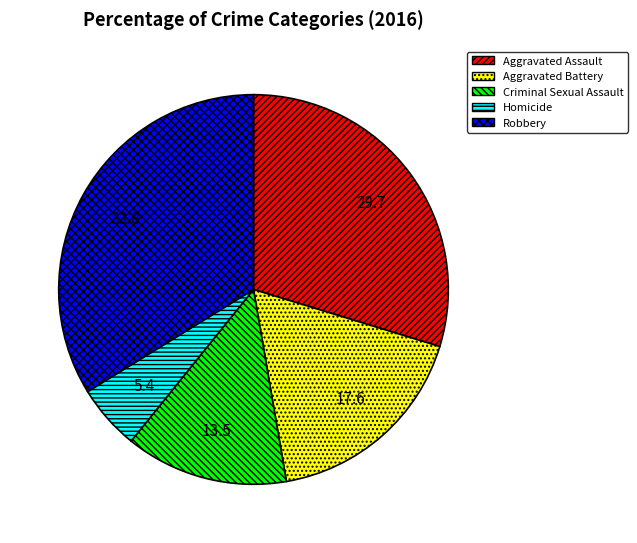

Does any single category account for the majority?

No